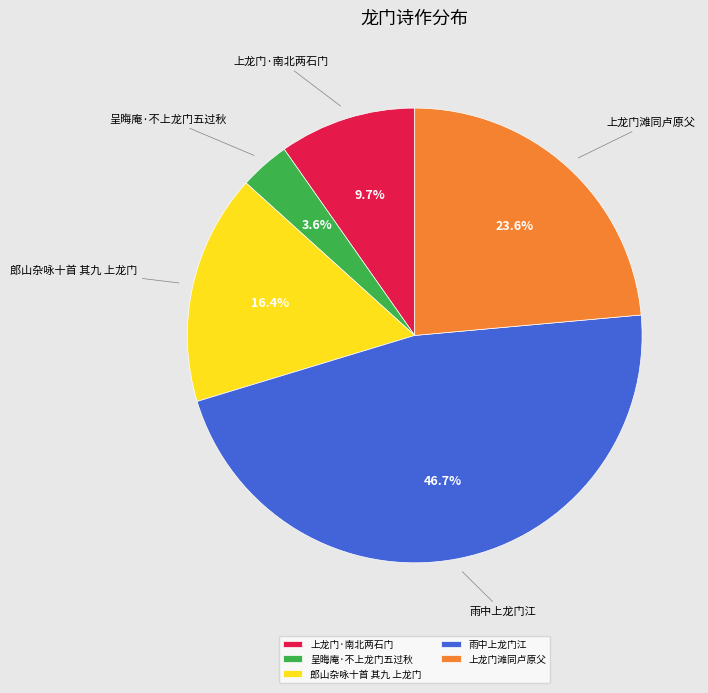

What is the largest slice in the pie chart?

雨中上龙门江